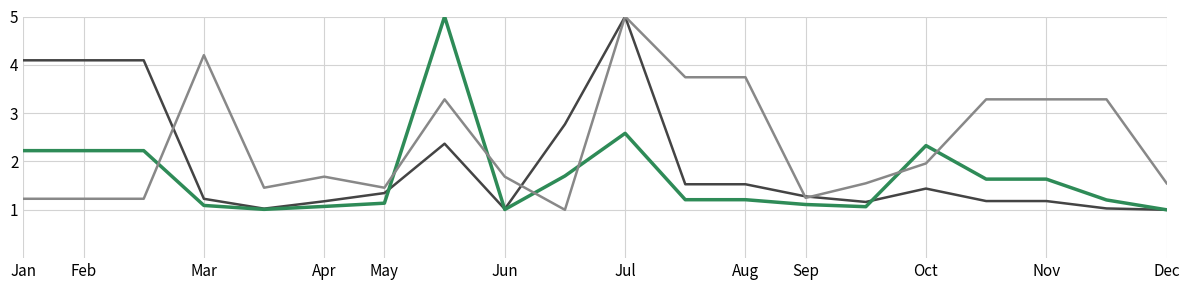

What is the smallest value displayed?

1.0